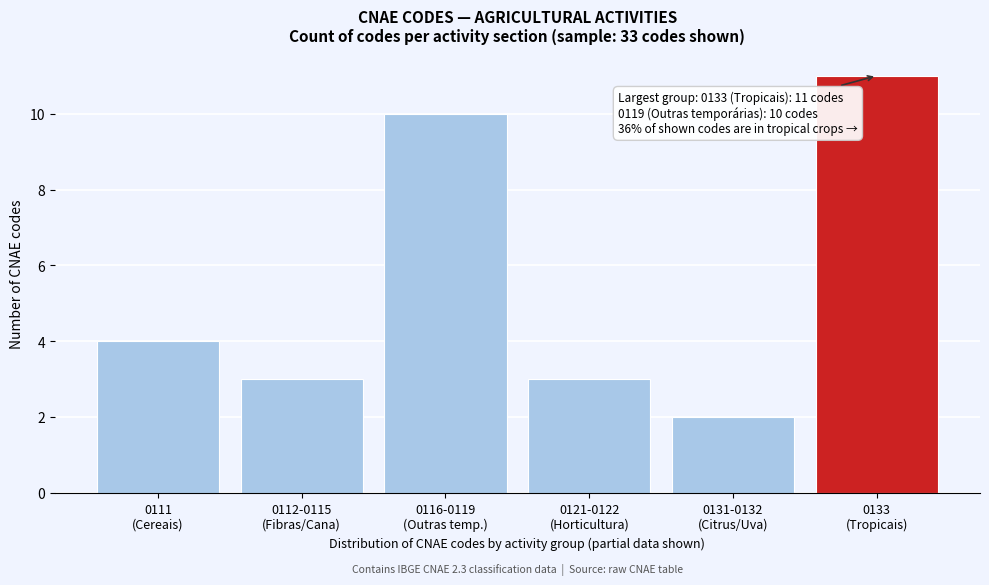

Reading left to right, extract all data points from this chart.

4	3	10	3	2	11